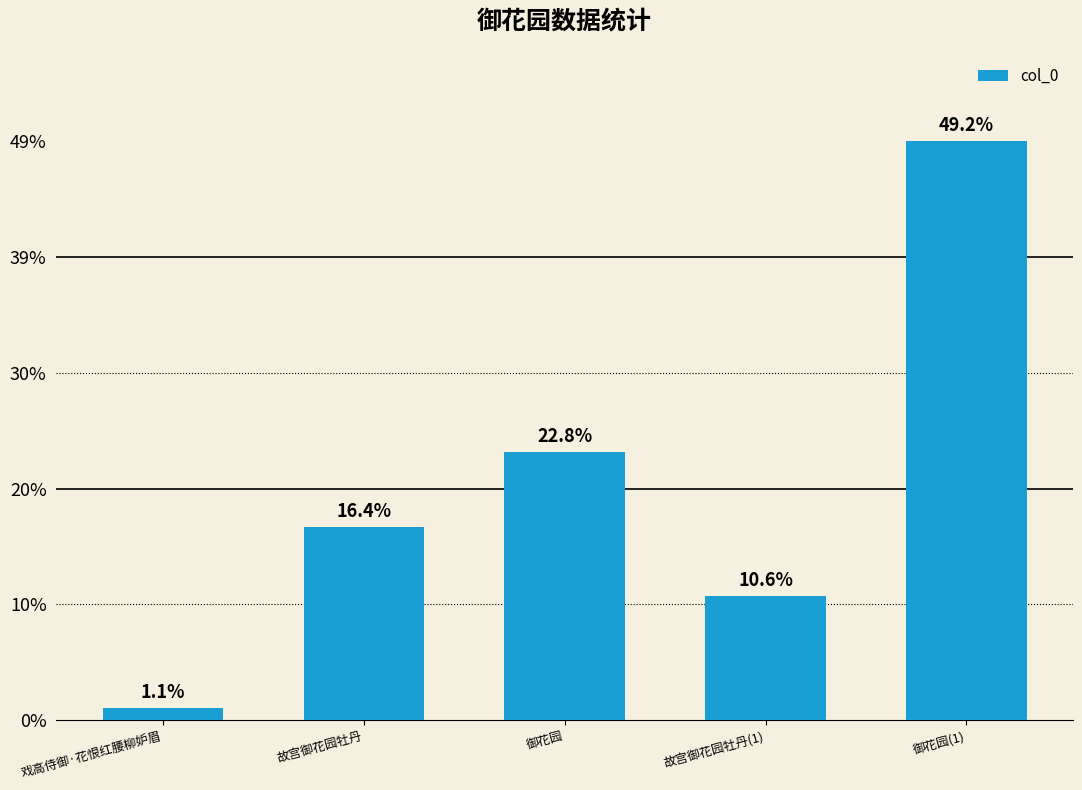

What is the label of the 1st bar from the right?

御花园(1)